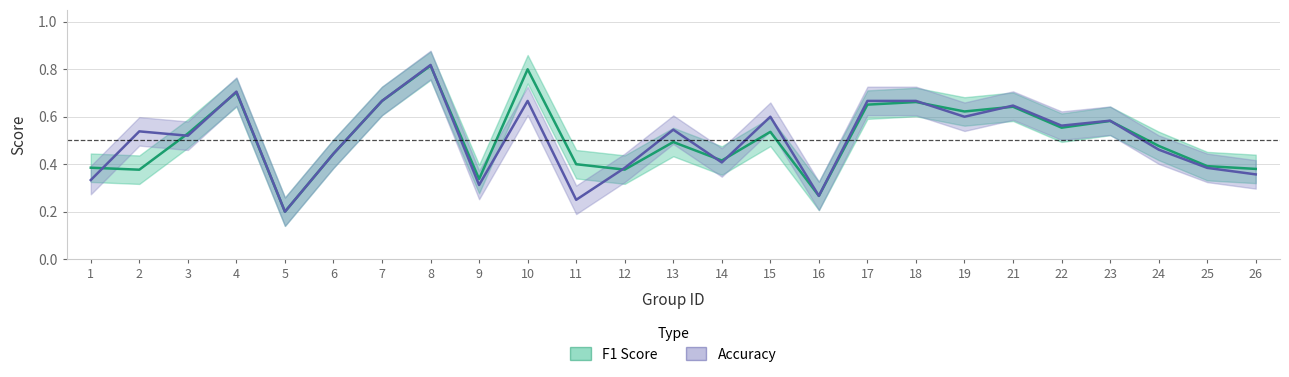

True or false: Accuracy has a value of 0.9 at 15.

False